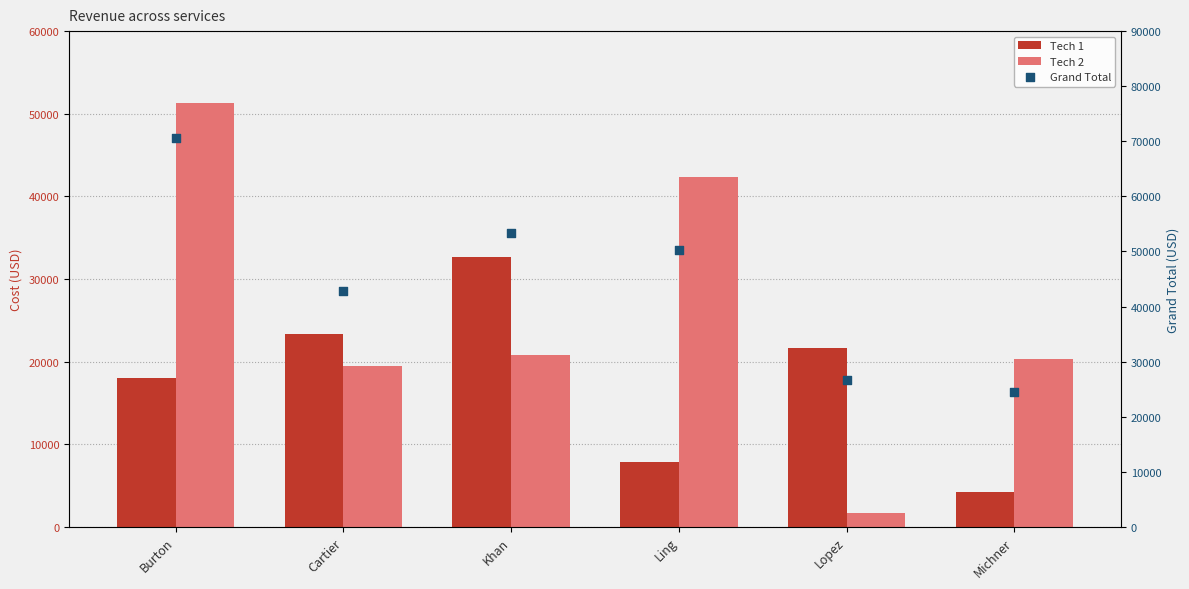

What is the total value across all series at Ling?

100393.8